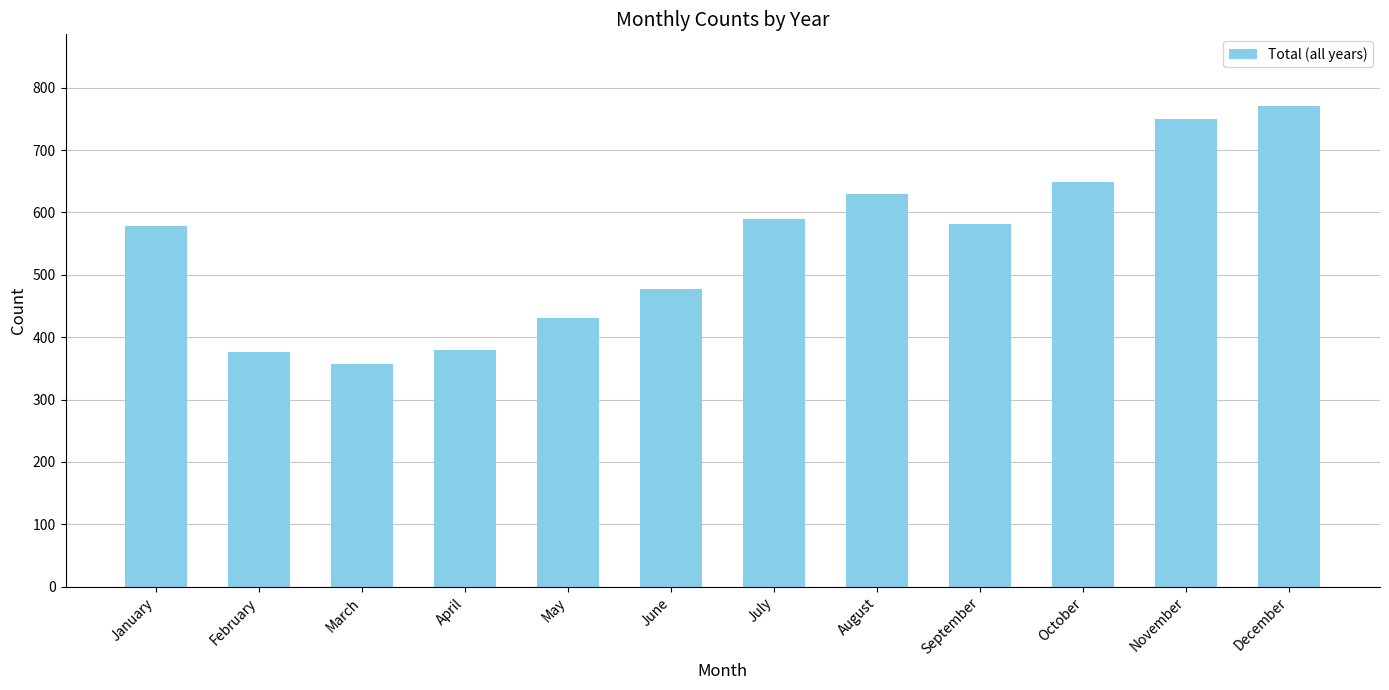

At which category does the chart reach its peak across all series?

December